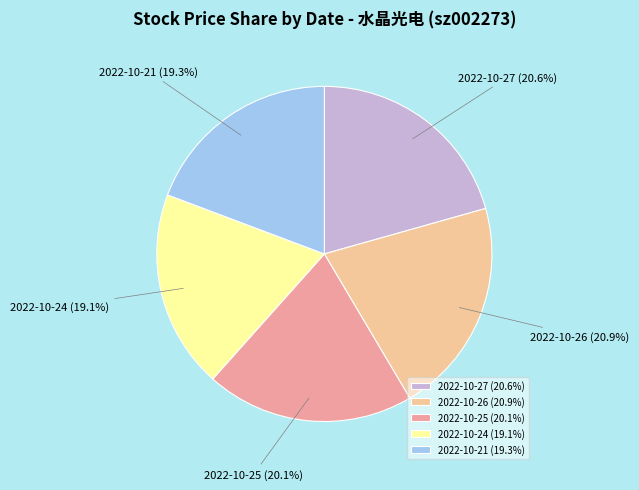

Between 2022-10-27 and 2022-10-21, which is larger?

2022-10-27